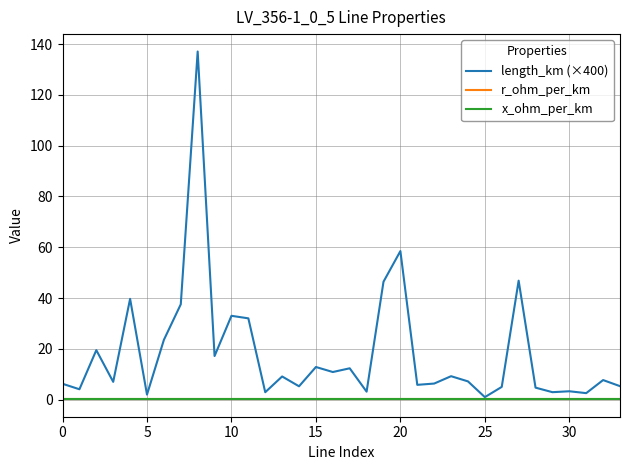

Which series has the largest range (max minus min)?

length_km (×400)